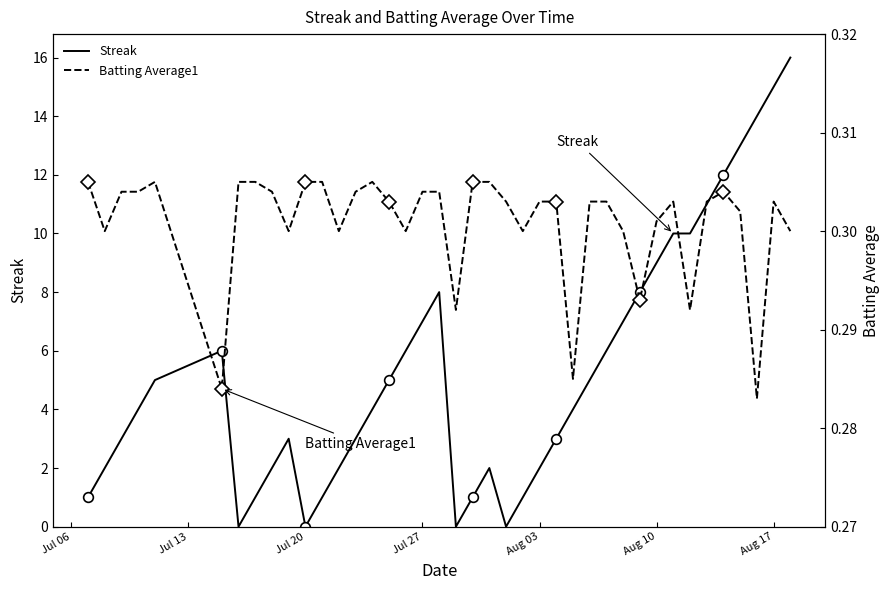

Rank the series by their average value, from highest to lowest.

Streak, Batting Average1